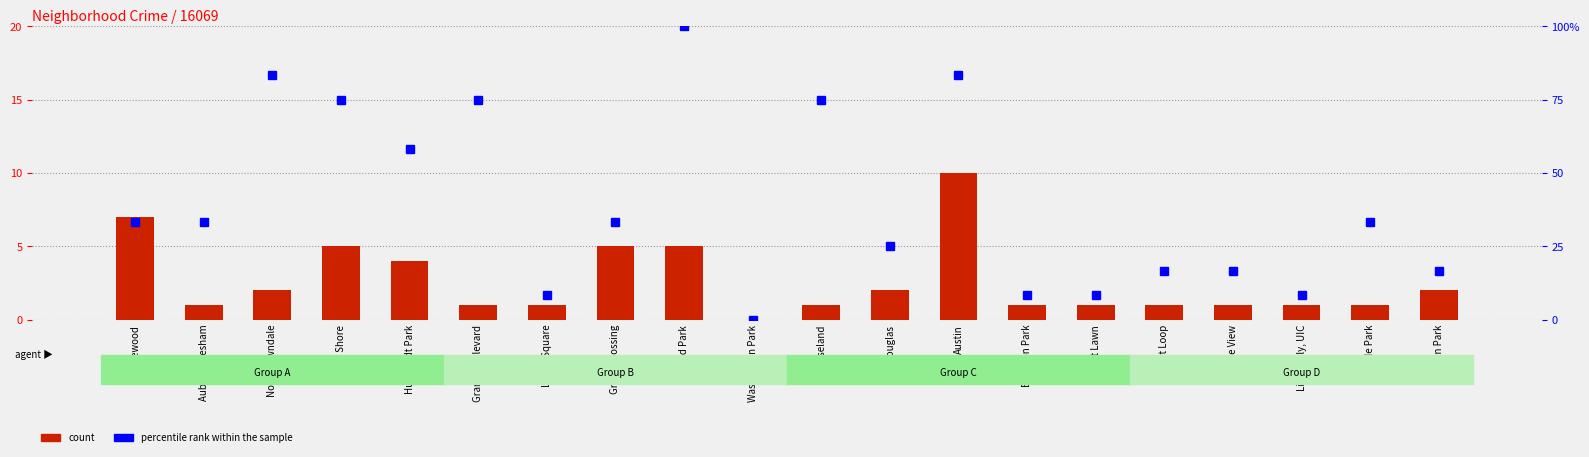

How many series are shown in this chart?

2